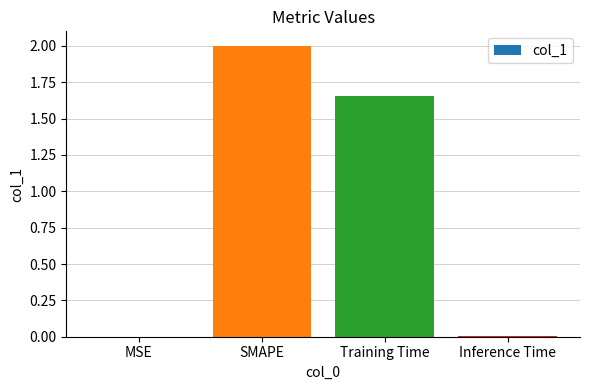

At which category does the chart reach its peak across all series?

SMAPE